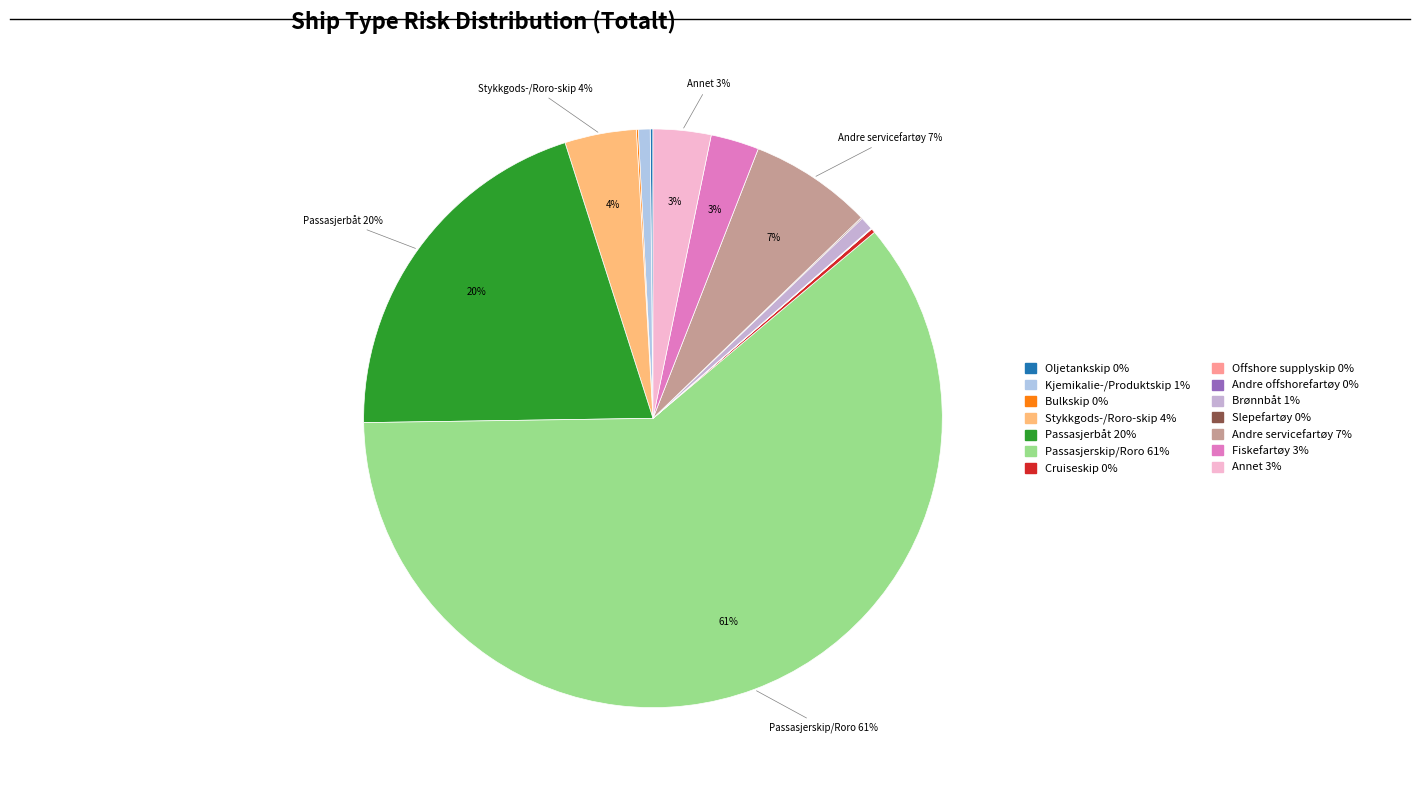

Is there any slice that represents more than half of the pie?

Yes